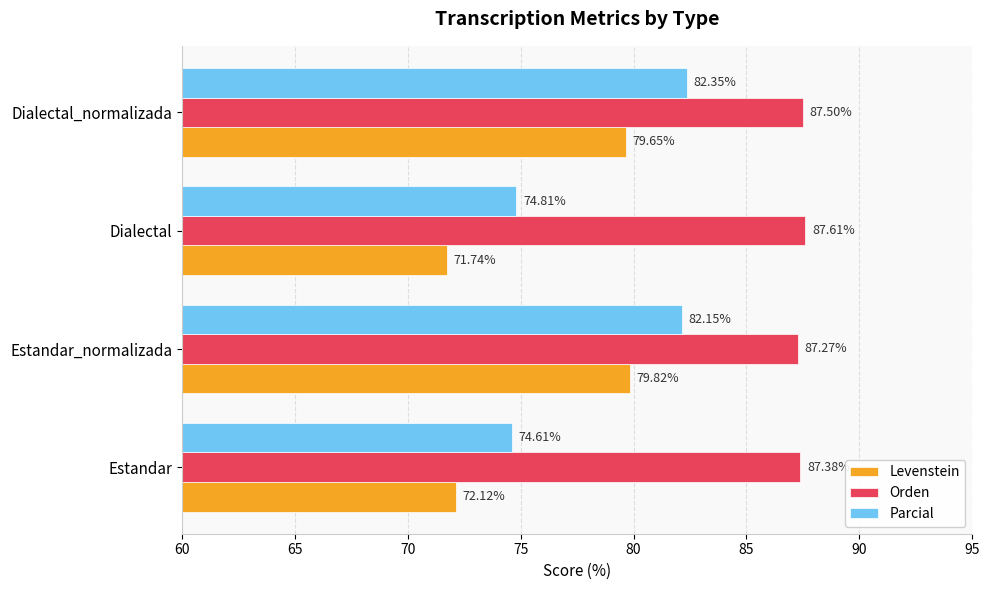

How many values in the Levenstein series are below 79?

2